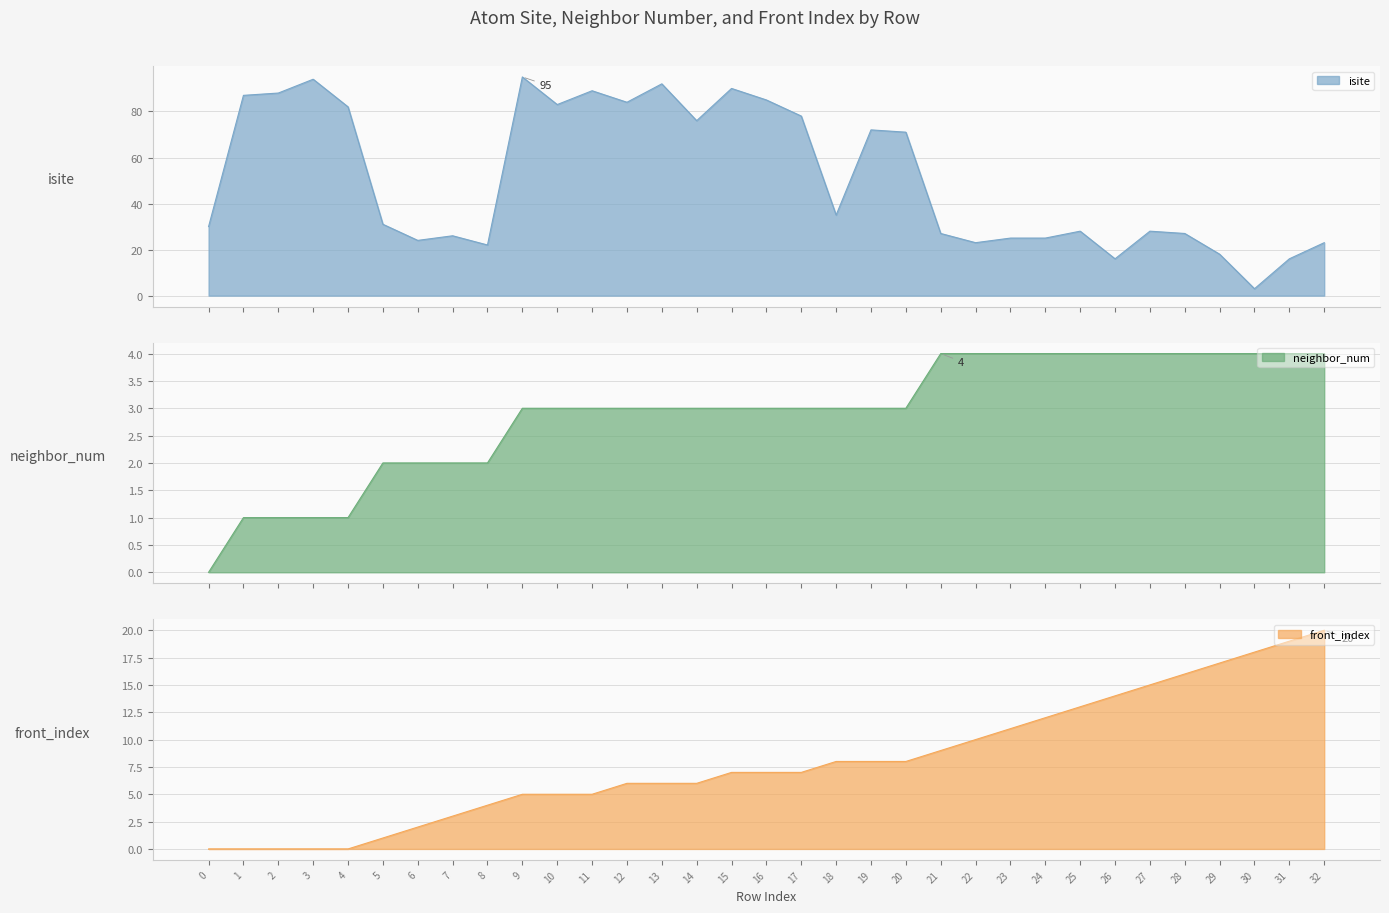

Which category has the highest value in the isite series?

9